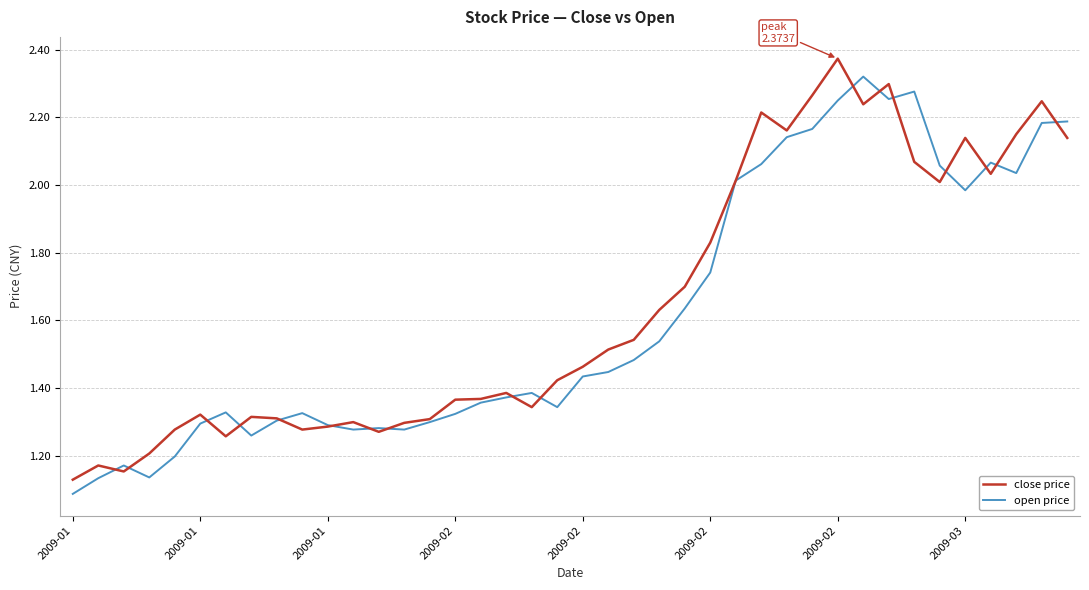

How many lines are shown in the chart?

2